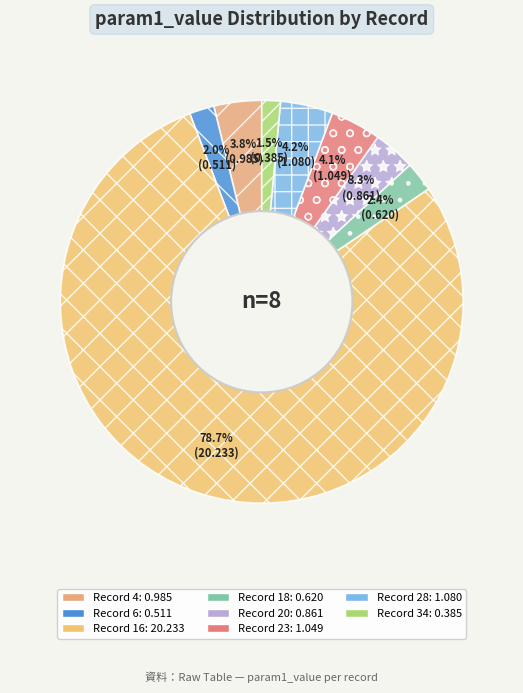

How many slices are in this pie chart?

8